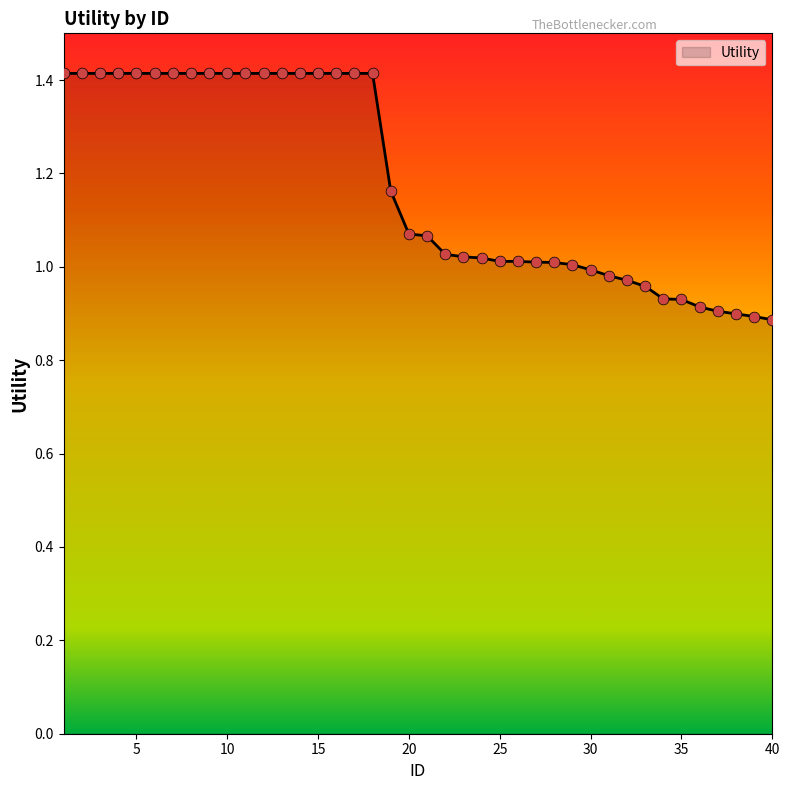

What is the maximum value shown in the chart?

1.4